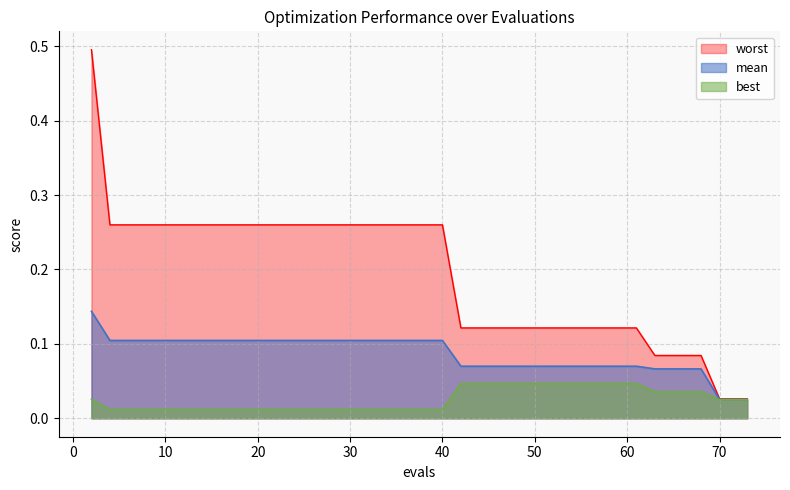

Does the chart display data point markers on the line(s)?

No